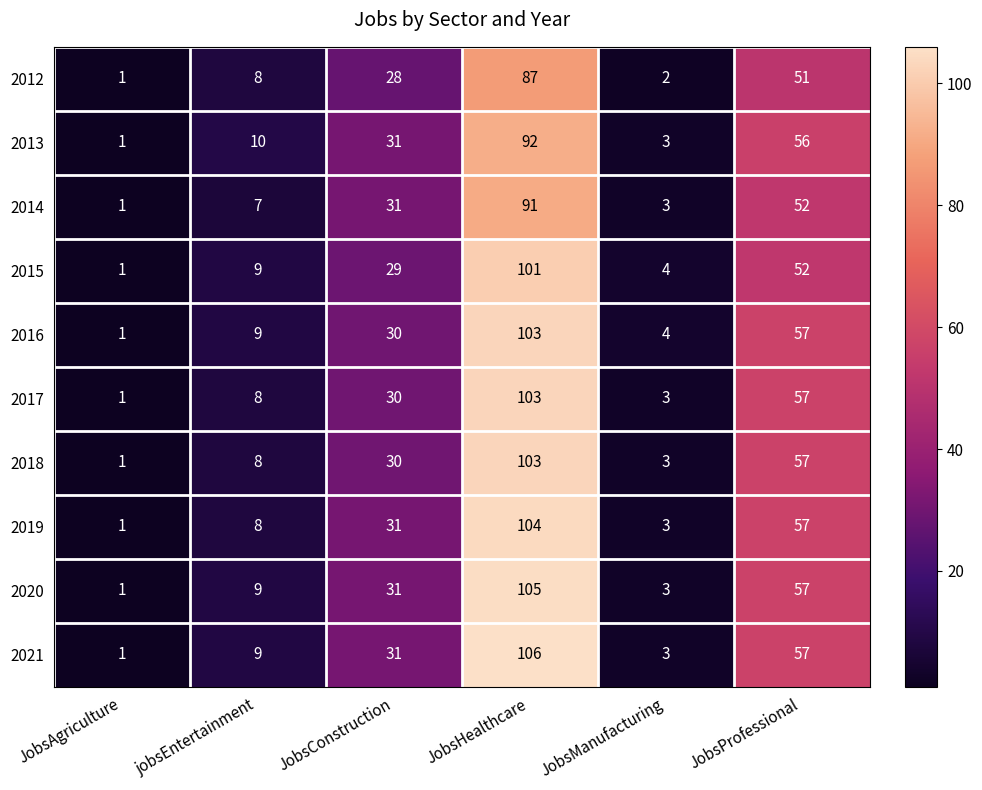

At which category does the chart reach its minimum across all series?

JobsAgriculture